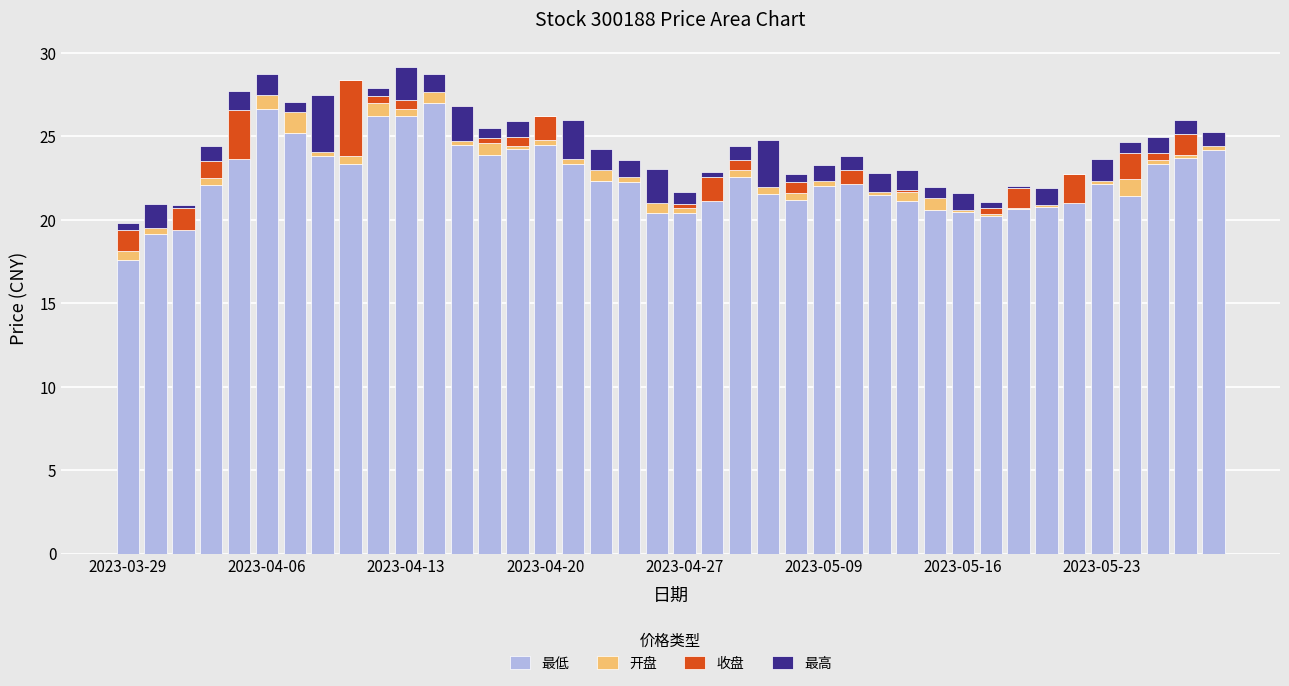

Which category has the highest value in the 开盘 series?

2023-05-23